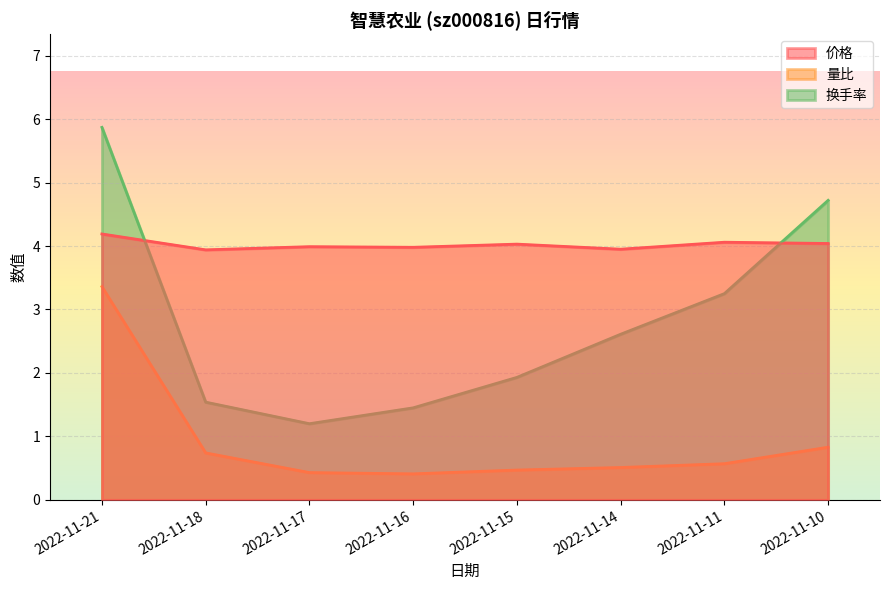

Rank the categories by 换手率 value from lowest to highest.

2022-11-17, 2022-11-16, 2022-11-18, 2022-11-15, 2022-11-14, 2022-11-11, 2022-11-10, 2022-11-21